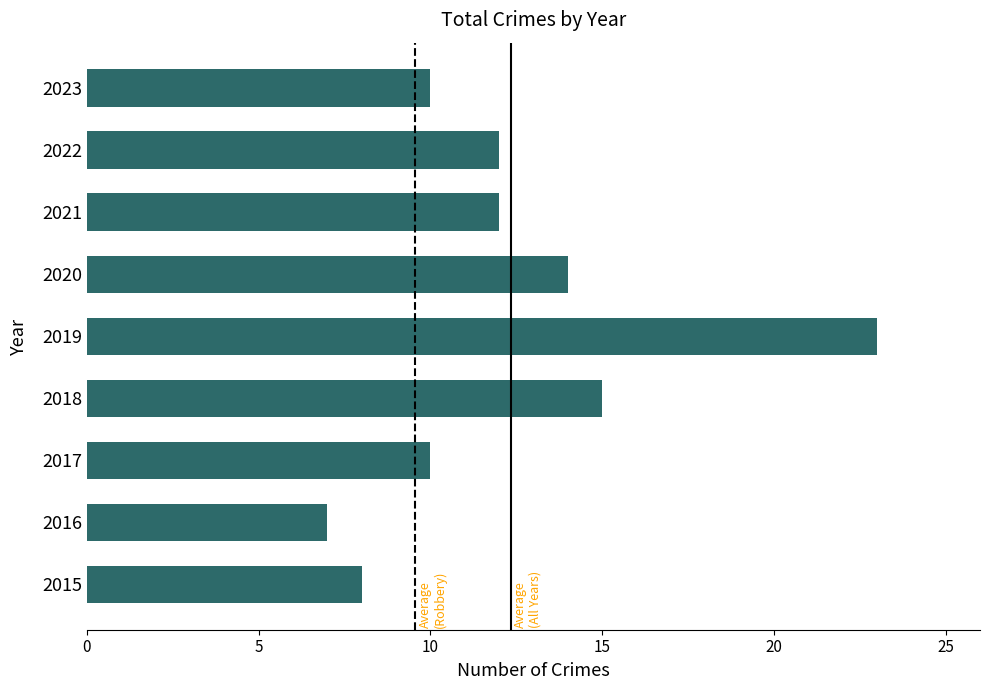

How many bars are there in total?

9